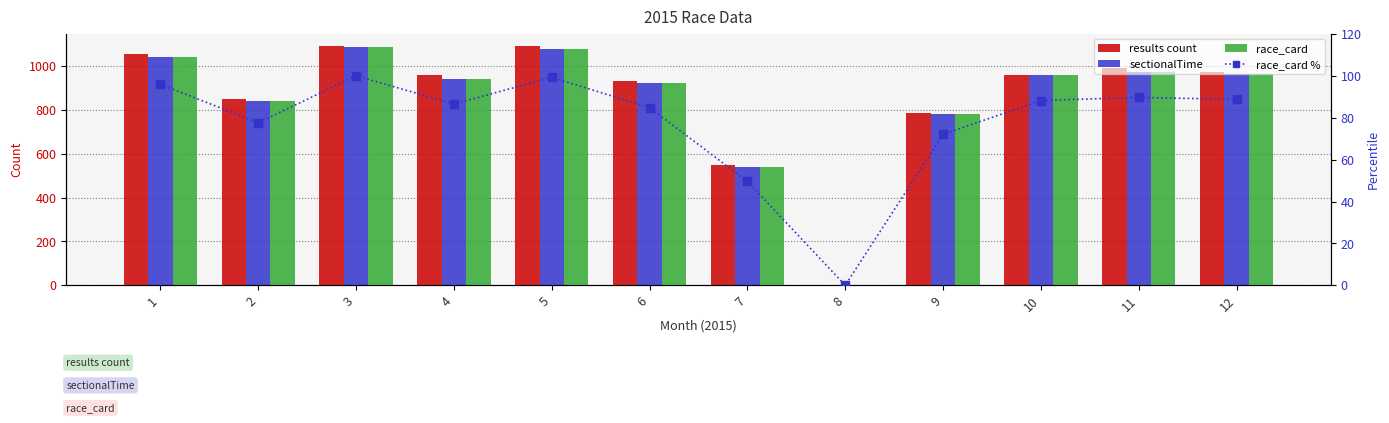

Rank the series by their maximum value, from highest to lowest.

results count, sectionalTime, race_card, race_card %